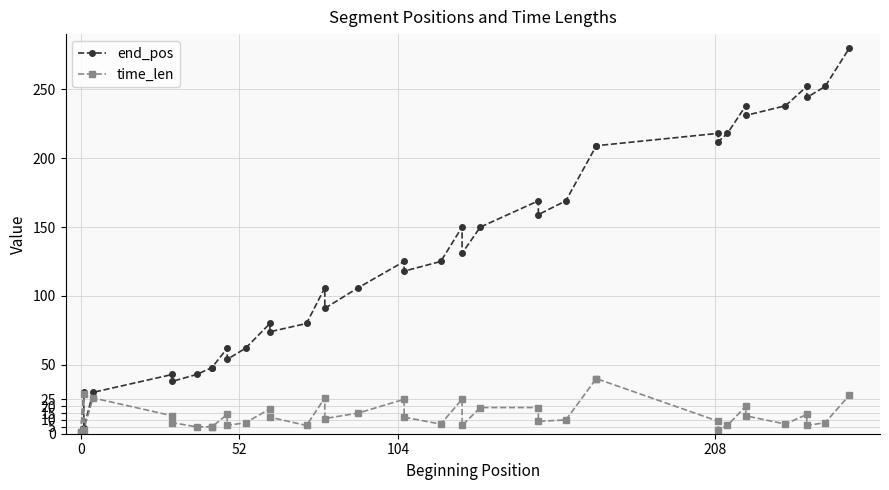

What is the sum of all time_len values?

538